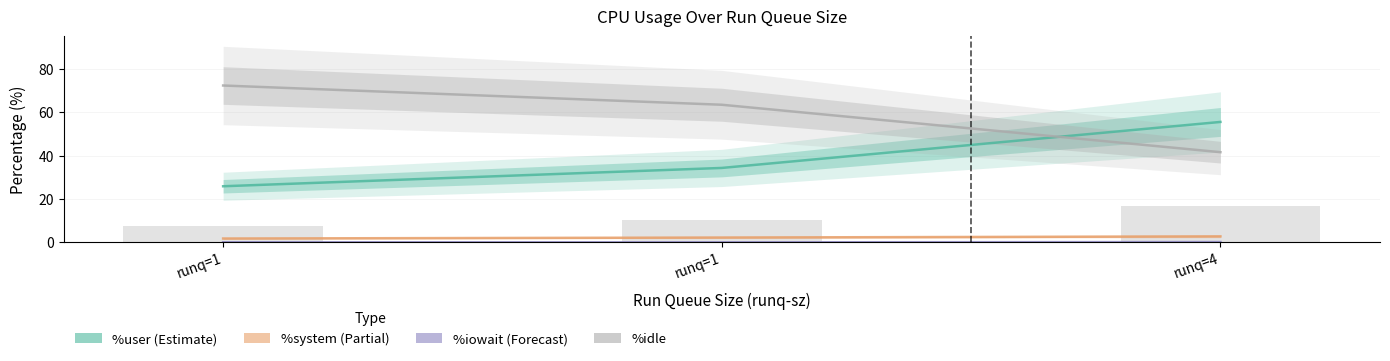

Which series has the widest spread of values?

%idle